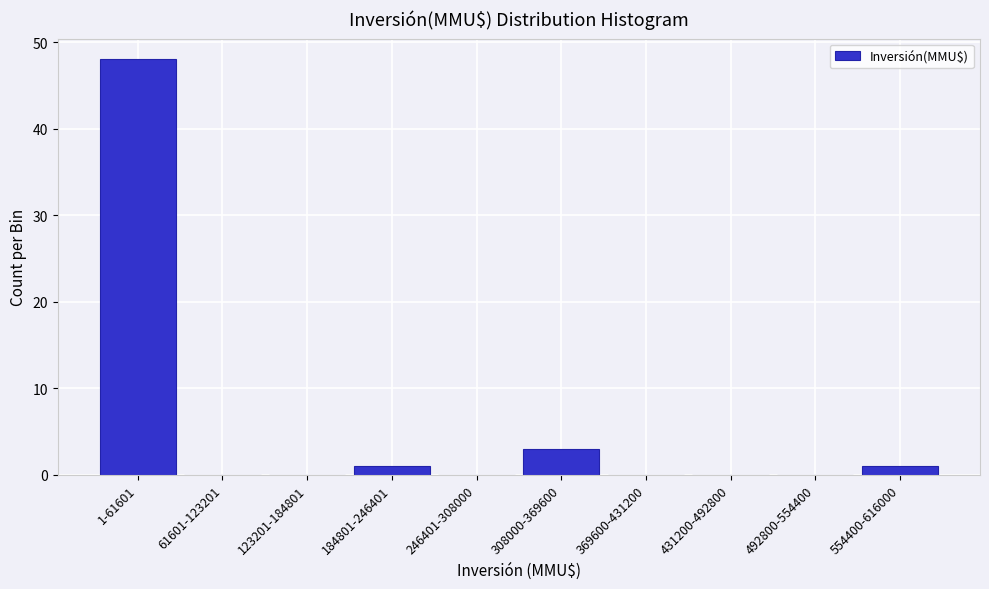

Reading left to right, what are all the values shown in this chart?

1-61601=48	61601-123201=0	123201-184801=0	184801-246401=1	246401-308000=0	308000-369600=3	369600-431200=0	431200-492800=0	492800-554400=0	554400-616000=1